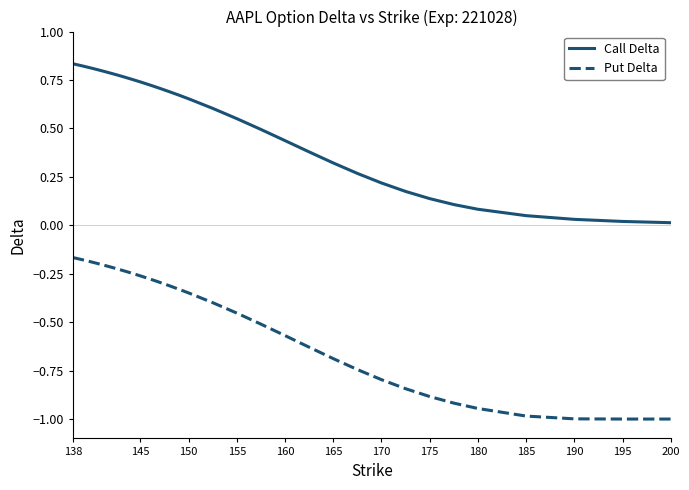

List the series in order of their peak value, lowest first.

Put Delta, Call Delta